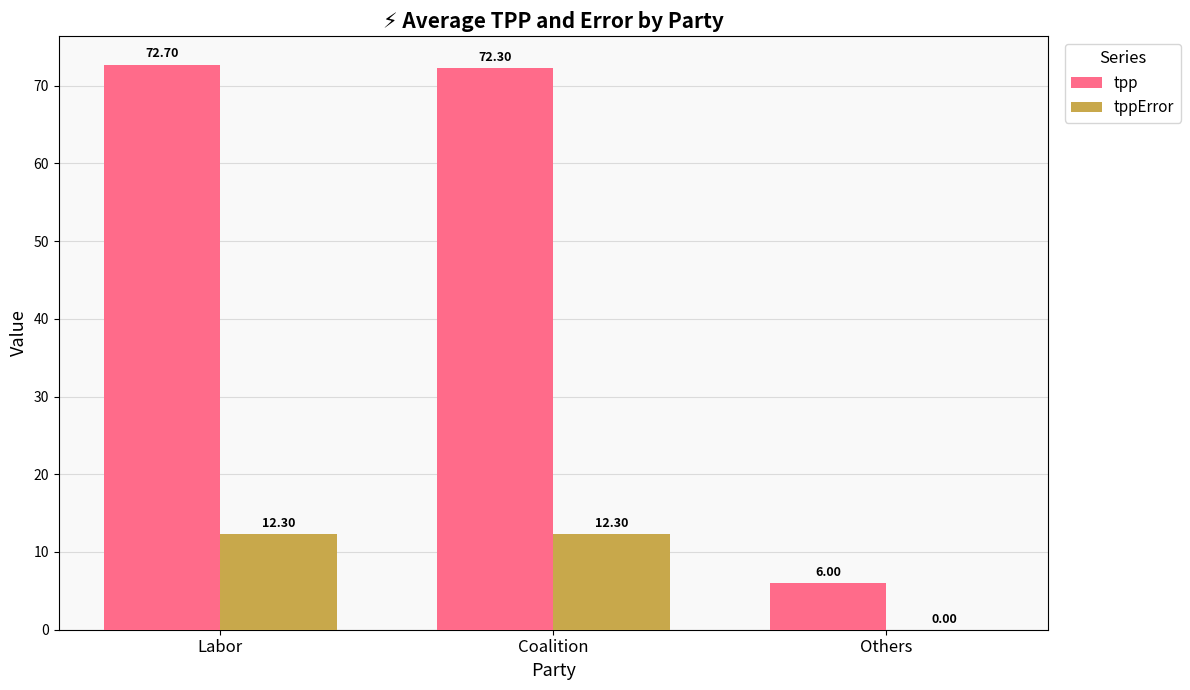

What is the spread (max minus min) of values at Coalition?

60.0